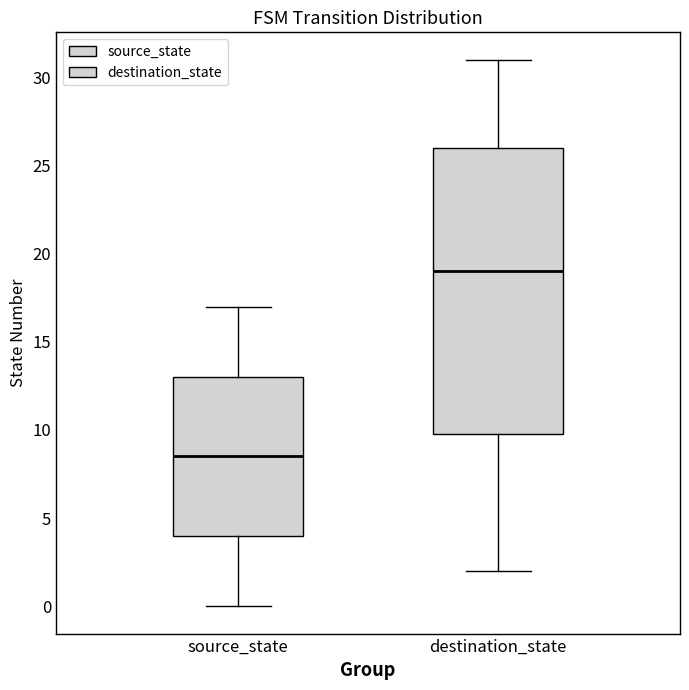

Reading left to right, read every box against the y-axis: the position of its median line, the range the box covers, and the ends of its whiskers. The values are not printed on the chart, so give them approximately, as read against the axis.

source_state: median 8.5, box 4.0 to 13.0, whiskers 0.0 to 17.0
destination_state: median 19.0, box 10.0 to 26.0, whiskers 2.0 to 31.0